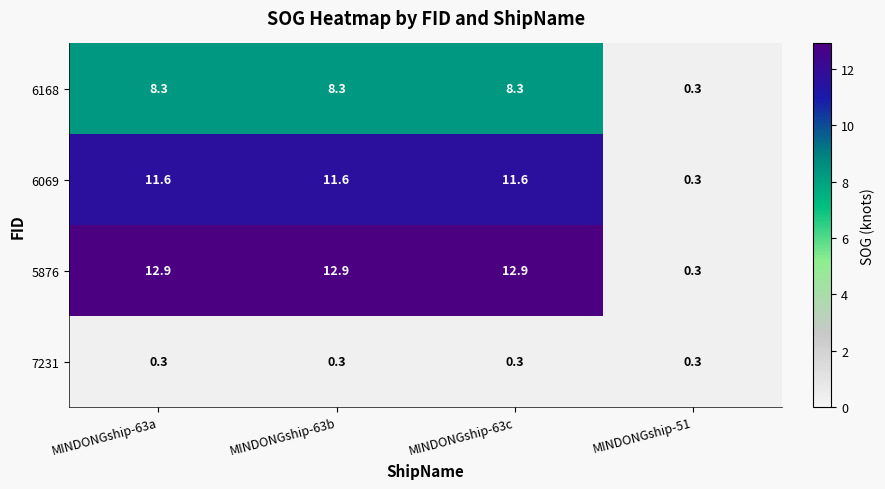

What is the approximate value of 7231 at MINDONGship-63c?

0.3